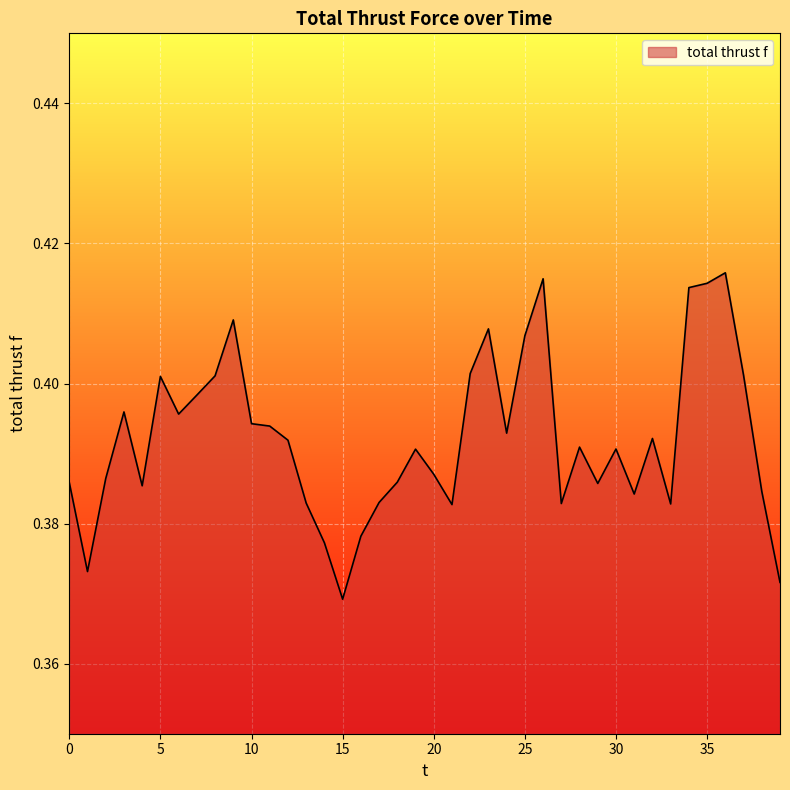

Rank the categories by value from lowest to highest.

15, 39, 1, 14, 16, 21, 33, 27, 13, 17, 31, 38, 4, 29, 0, 18, 2, 20, 19, 30, 28, 12, 32, 24, 11, 10, 6, 3, 7, 5, 8, 37, 22, 25, 23, 9, 34, 35, 26, 36